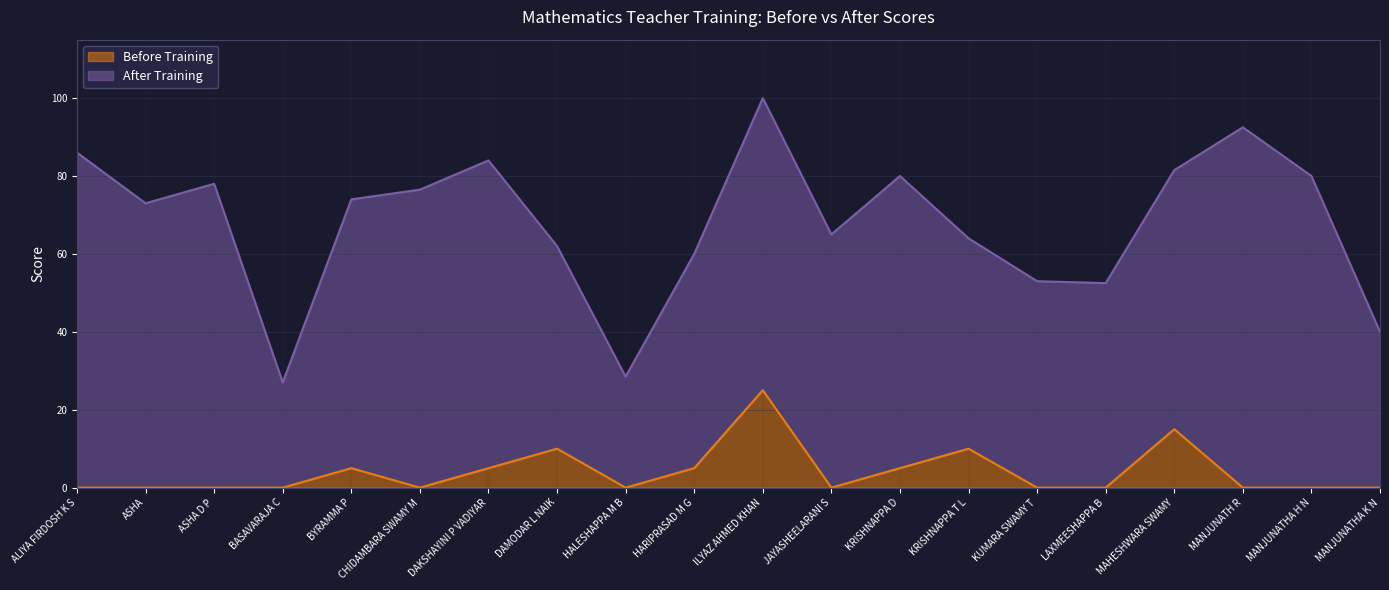

True or false: Before Training has a value of 0.0 at LAXMEESHAPPA B.

True